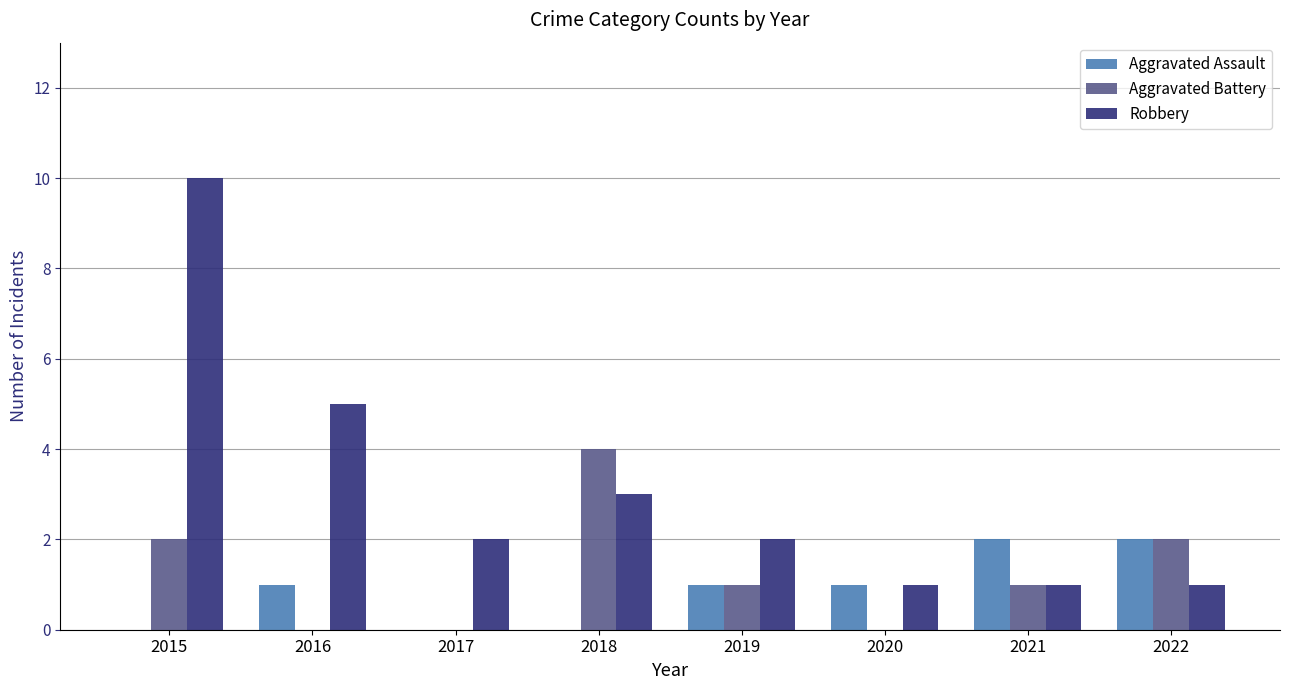

How many groups of bars are there?

8